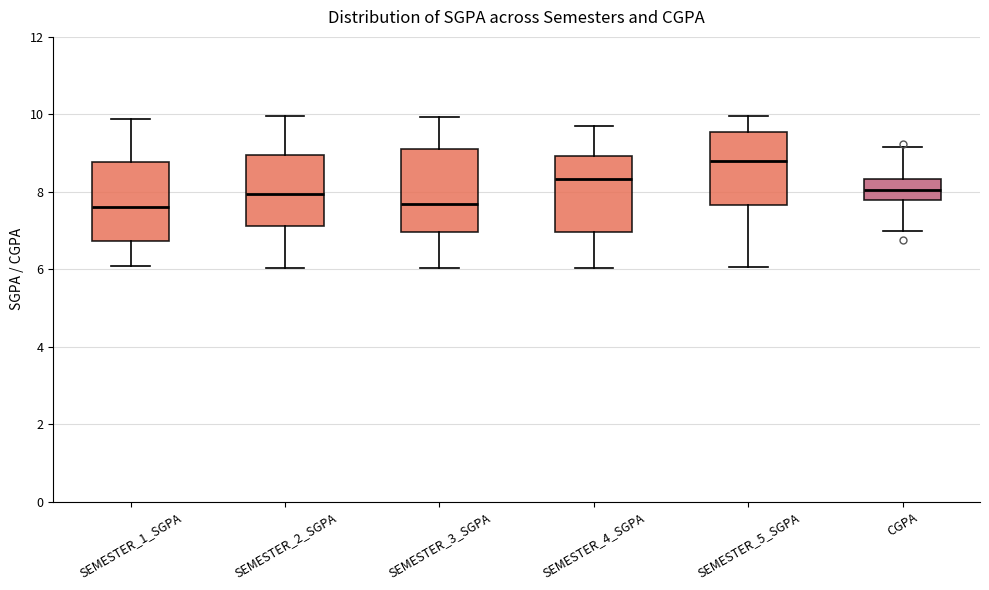

Reading left to right, read every box against the y-axis: the position of its median line, the range the box covers, and the ends of its whiskers. The values are not printed on the chart, so give them approximately, as read against the axis.

SEMESTER_1_SGPA: median 7.6, box 6.8 to 8.8, whiskers 6.0 to 9.8
SEMESTER_2_SGPA: median 8.0, box 7.2 to 9.0, whiskers 6.0 to 10.0
SEMESTER_3_SGPA: median 7.6, box 7.0 to 9.0, whiskers 6.0 to 10.0
SEMESTER_4_SGPA: median 8.4, box 7.0 to 9.0, whiskers 6.0 to 9.8
SEMESTER_5_SGPA: median 8.8, box 7.6 to 9.6, whiskers 6.0 to 10.0
CGPA: median 8.0, box 7.8 to 8.4, whiskers 7.0 to 9.2